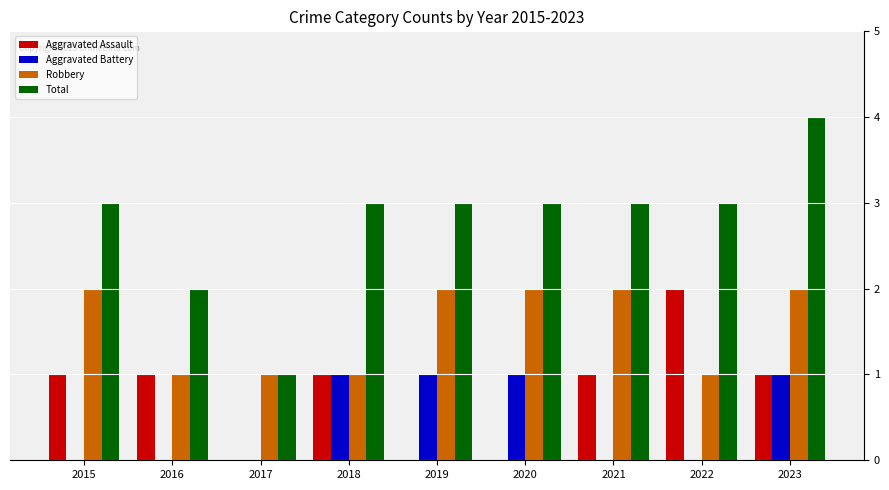

Which series changed the most between 2016 and 2023?

Total